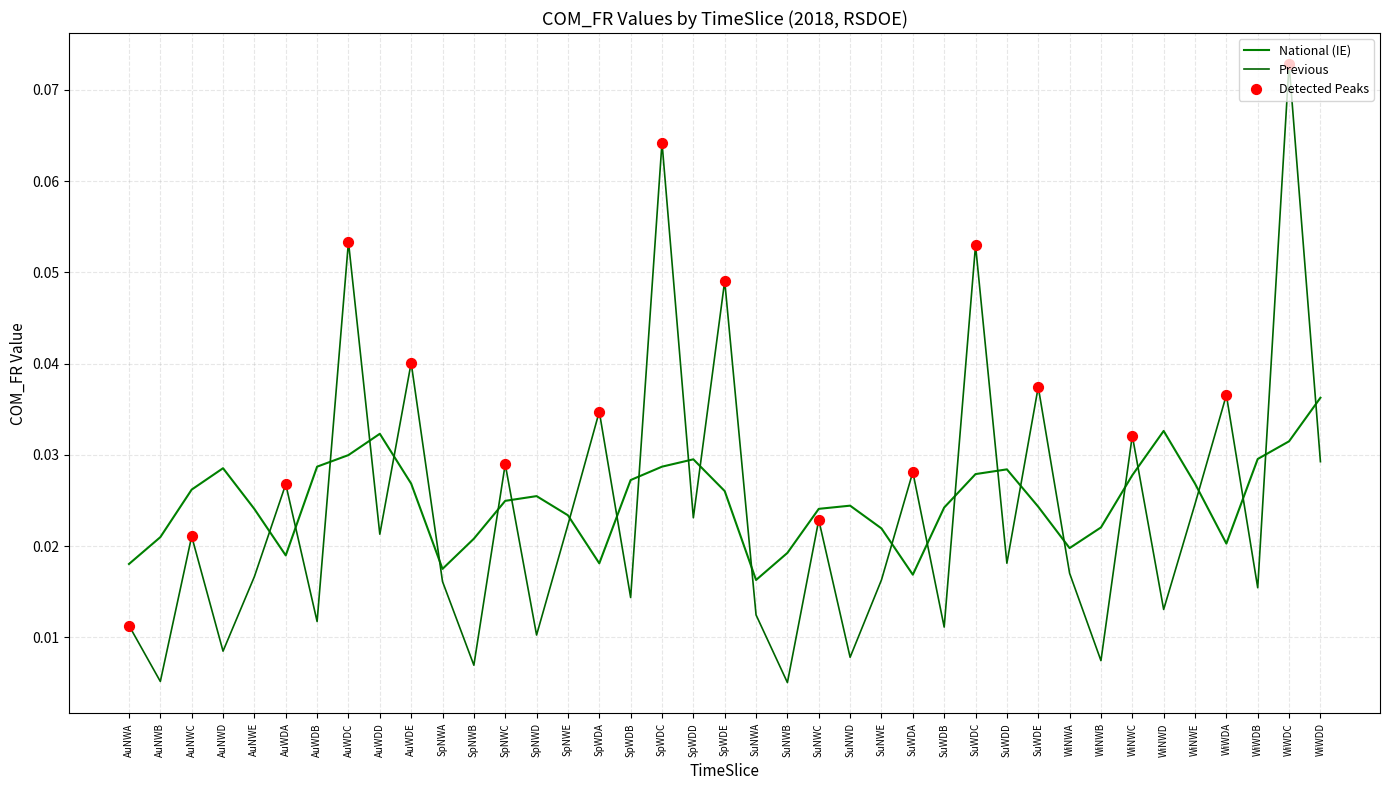

How many lines are shown in the chart?

2